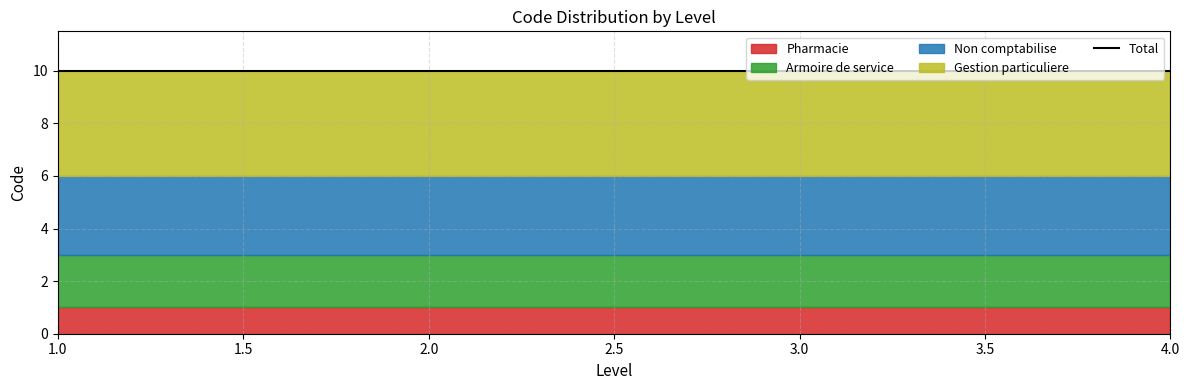

Reading right to left, what are all the values shown in this chart?

Pharmacie: 4=1	3=1	2=1	1=1
Armoire de service: 4=2	3=2	2=2	1=2
Non comptabilise: 4=3	3=3	2=3	1=3
Gestion particuliere: 4=4	3=4	2=4	1=4